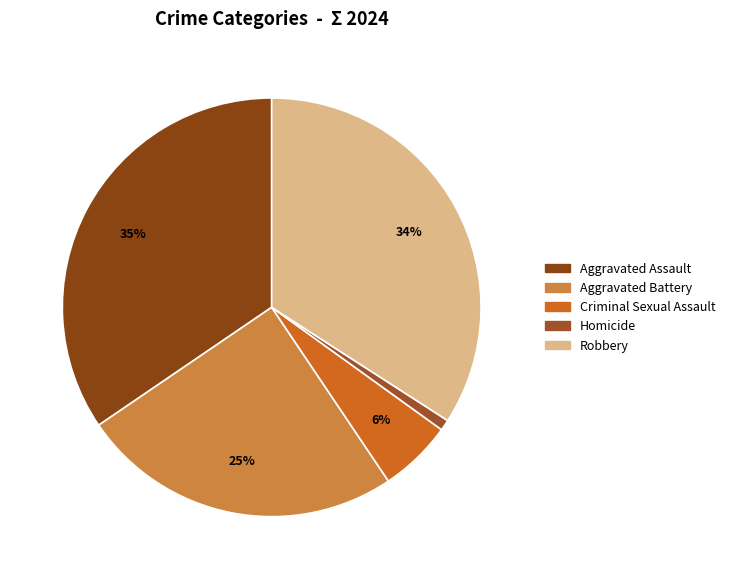

To the nearest percent, what is the difference between the Homicide and Robbery slice percentages?

33%